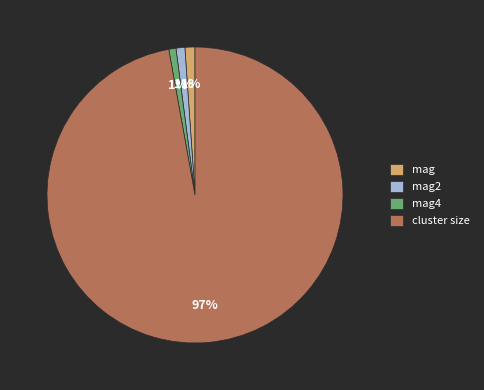

Between mag and cluster size, which is larger?

cluster size